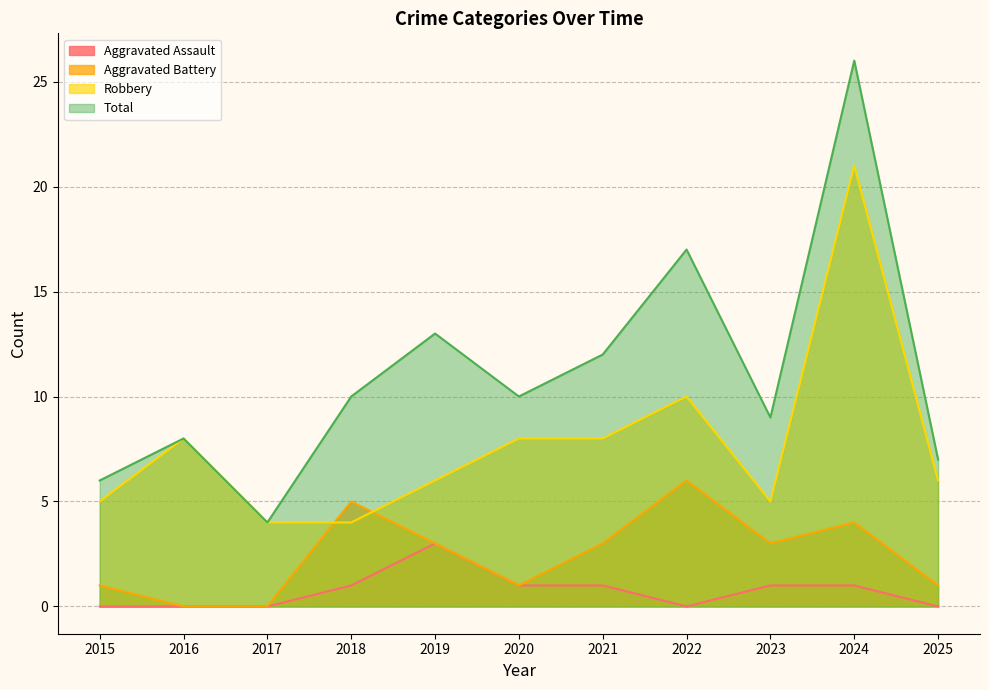

True or false: Aggravated Battery has more than 1 points higher than both neighbors.

True